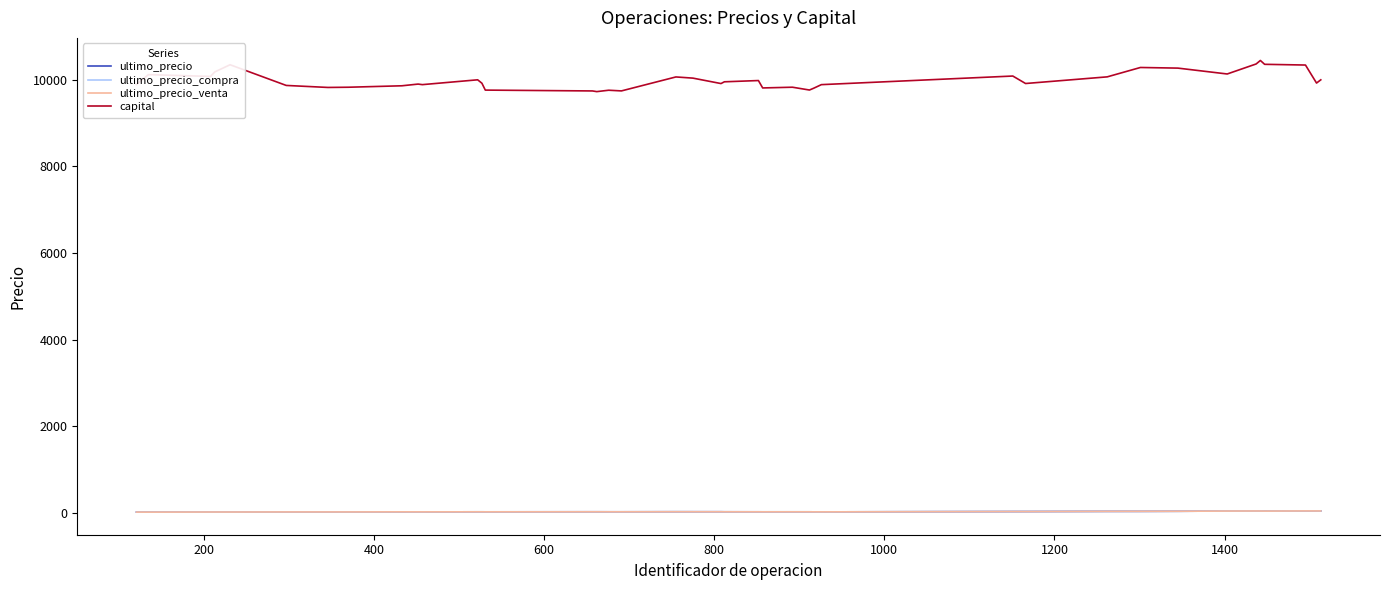

Reading right to left, extract all data points from this chart.

ultimo_precio: 44.1	44.5	45.0	41.1	42.5	42.6	42.3	37.0	35.0	34.6	30.4	30.1	22.7	23.3	24.1	24.1	24.0	24.1	24.6	25.6	25.7	25.9	24.4	24.4	24.9	24.9	23.7	24.1	24.1	22.7	22.8	23.3	21.3	21.5	21.7	19.0	19.4	19.6	16.7	18.1
ultimo_precio_compra: 44.1	44.5	45.0	41.1	42.5	42.6	42.3	37.0	35.0	34.6	30.4	30.1	22.7	23.3	24.1	24.1	24.0	24.1	24.6	25.6	25.7	25.9	24.4	24.4	24.9	24.9	23.7	24.1	24.1	22.7	22.8	23.3	21.3	21.5	21.7	19.0	19.4	19.6	16.7	18.1
ultimo_precio_venta: 44.5	44.2	45.0	40.8	42.8	43.6	41.8	37.0	35.7	34.8	29.8	30.4	22.9	23.4	23.9	24.1	23.6	24.2	24.7	25.3	25.6	26.0	24.4	24.5	24.8	24.9	23.4	23.9	24.1	22.7	22.8	23.4	21.3	21.4	21.4	19.3	19.6	19.5	17.1	17.9
capital: 9995.4	9921.0	10336.9	10353.5	10442.3	10361.4	10130.5	10266.0	10280.4	10064.0	9910.6	10083.0	9884.4	9802.0	9760.1	9824.9	9808.2	9978.9	9950.0	9909.4	10034.8	10062.0	9739.7	9755.3	9723.3	9738.8	9758.4	9917.0	9996.0	9884.5	9897.4	9857.9	9824.5	9819.6	9866.0	10343.7	10177.8	10074.0	10115.5	9890.0